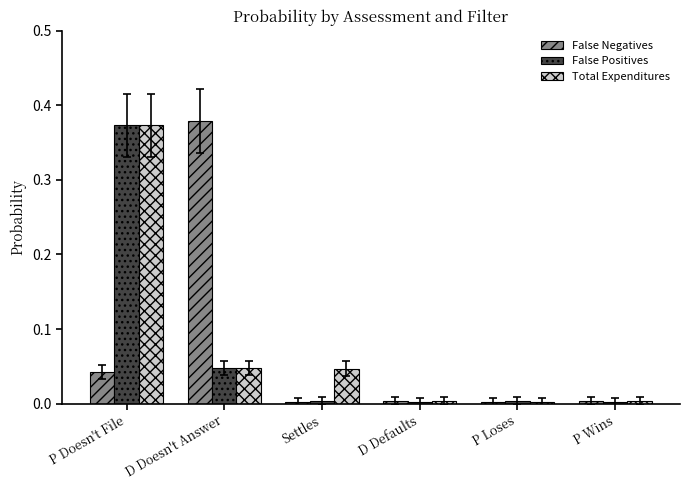

Between P Doesn't File and Settles, which series saw the biggest shift?

False Positives